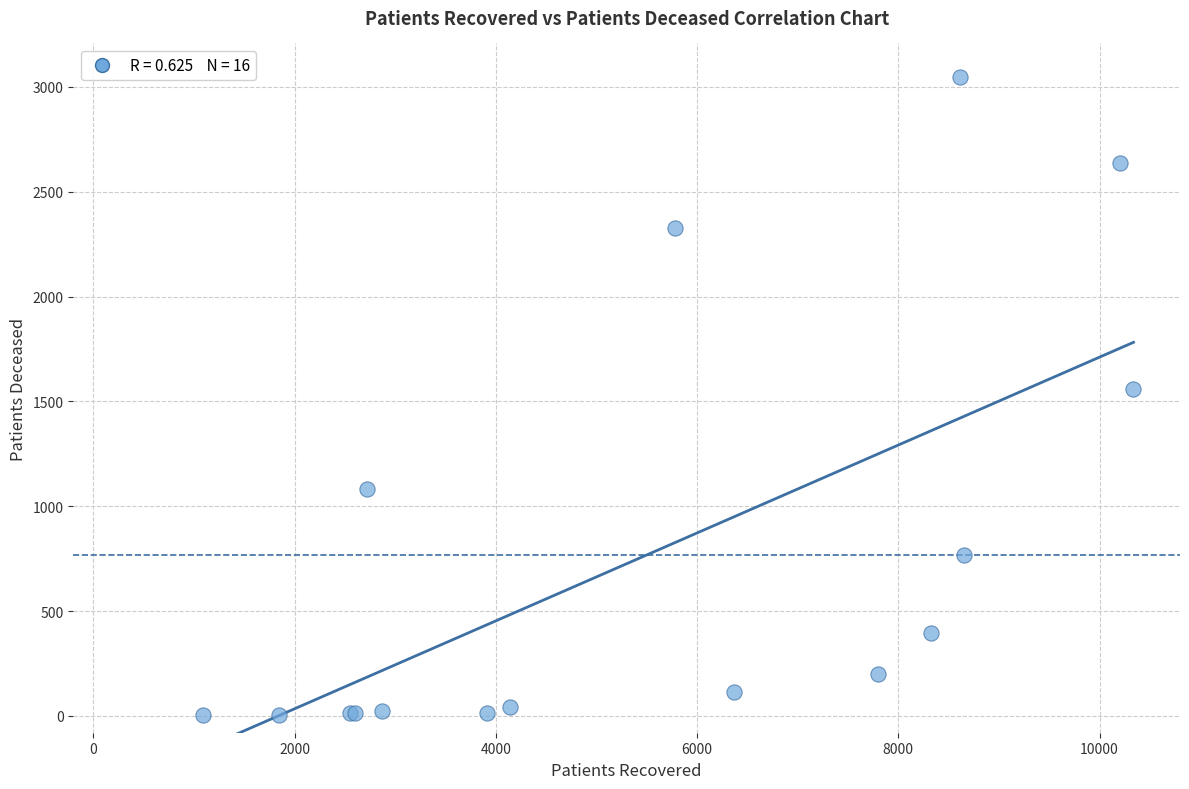

What Y value in the scatter plot is closest to 1525?

1560